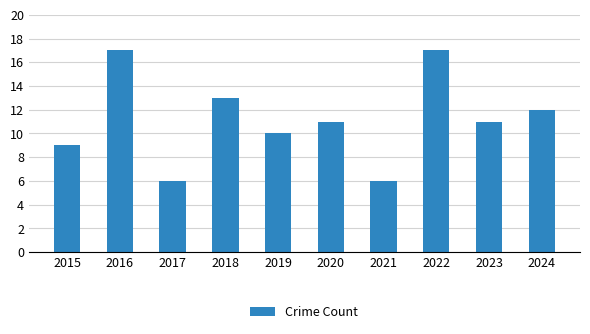

What is the average value?

11